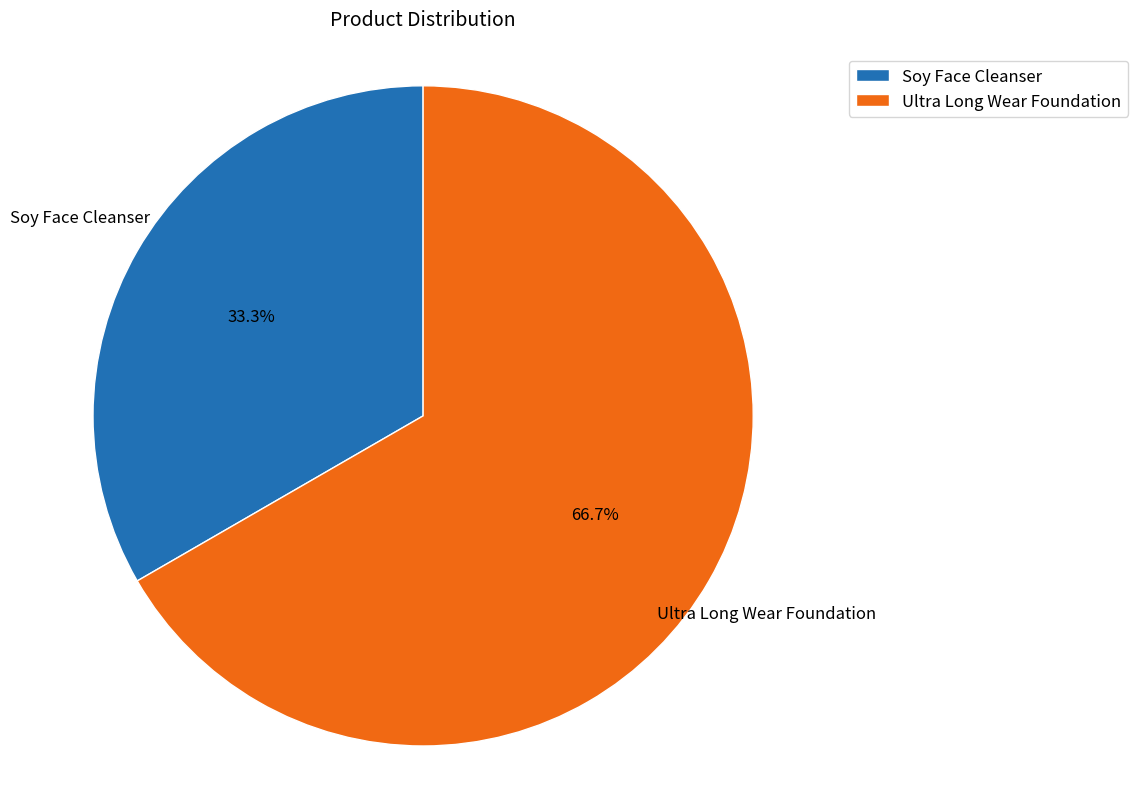

Rank the categories by value from lowest to highest.

Soy Face Cleanser, Ultra Long Wear Foundation